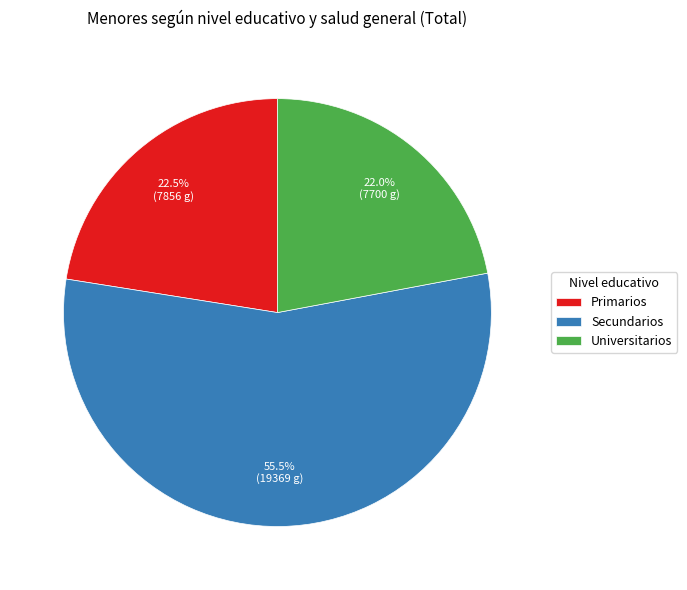

What is the majority slice?

Secundarios